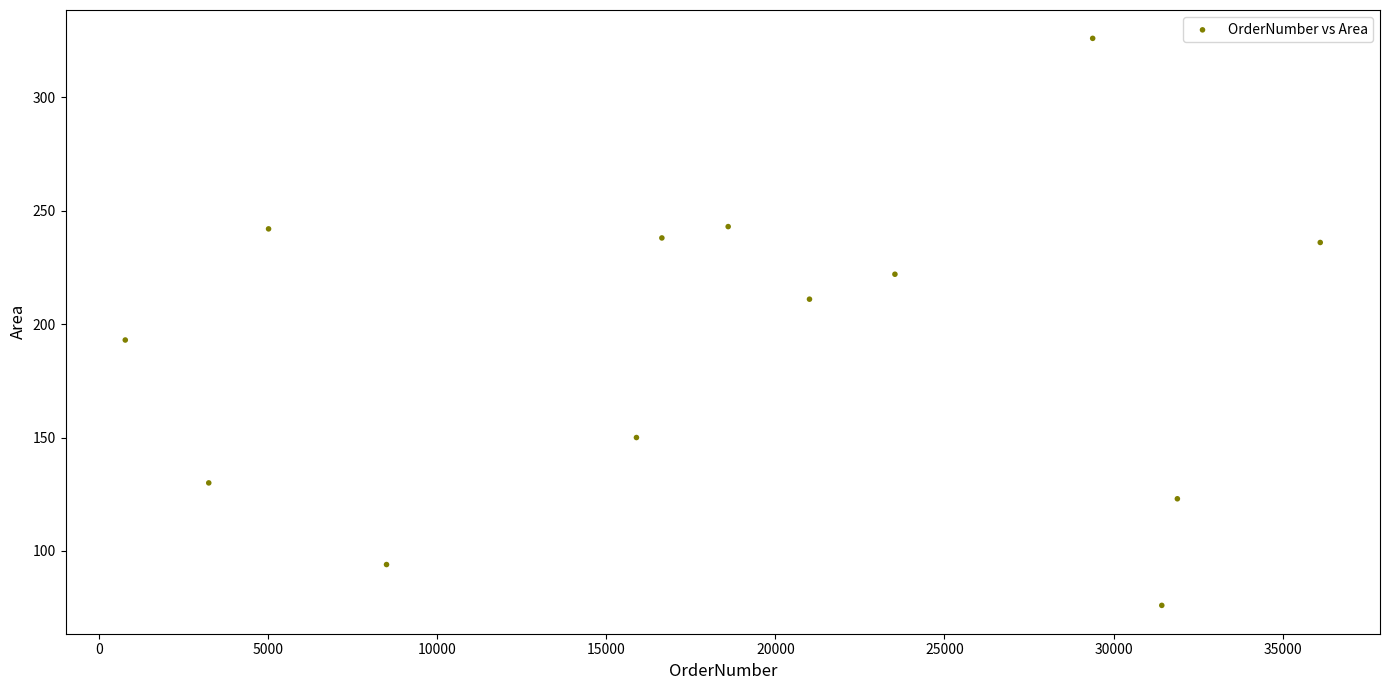

What is the range of X values (max minus min)?

35344